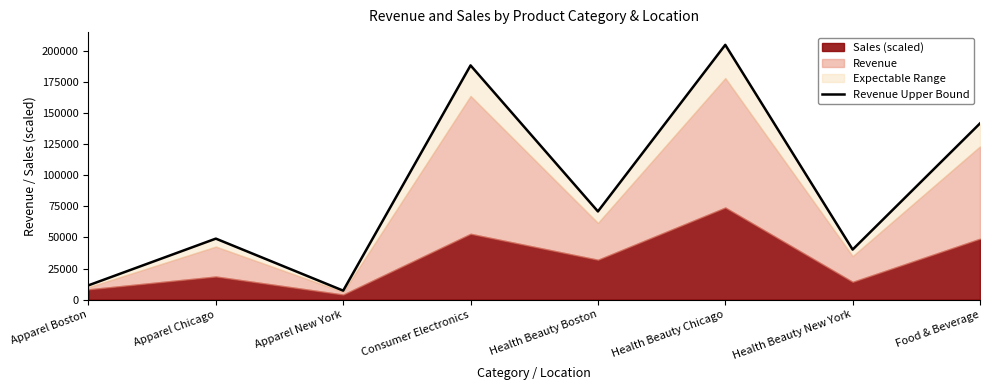

Reading left to right, list all the values displayed in this chart.

Apparel Boston=11517.2	Apparel Chicago=49022.2	Apparel New York=7245.0	Consumer Electronics=188159.5	Health Beauty Boston=70872.2	Health Beauty Chicago=204654.0	Health Beauty New York=40239.6	Food & Beverage=141560.4